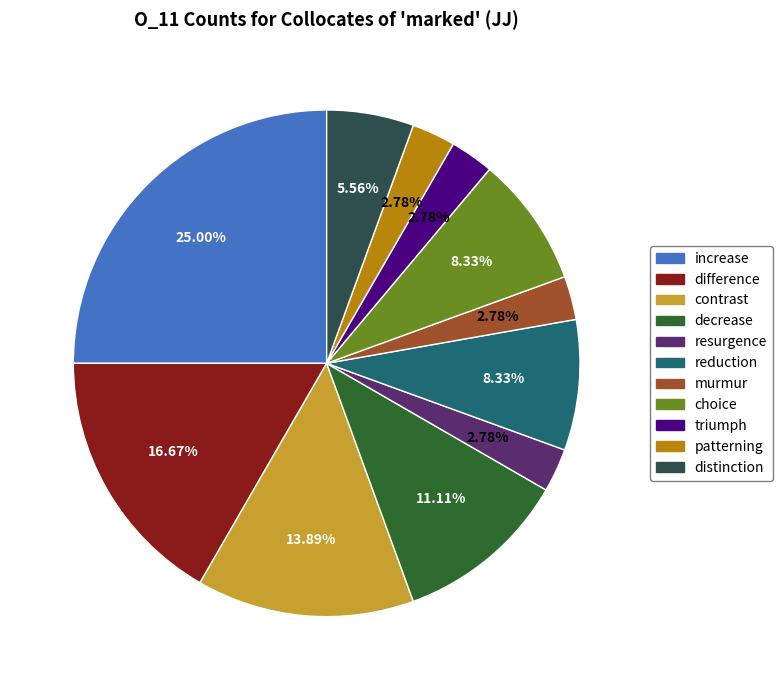

What is the ratio of the value at murmur to the value at choice?

0.3